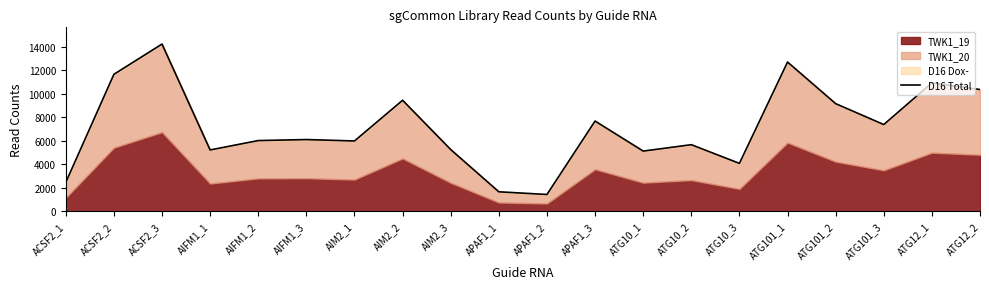

The value at AIFM1_3 is 6109. True or false?

True